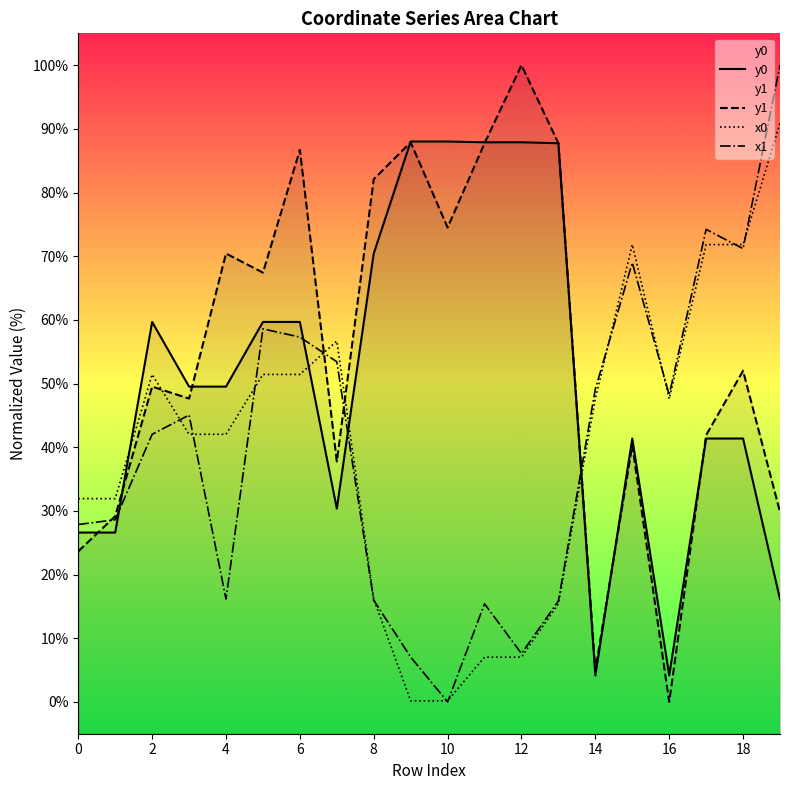

How many categories are shown in the chart?

20